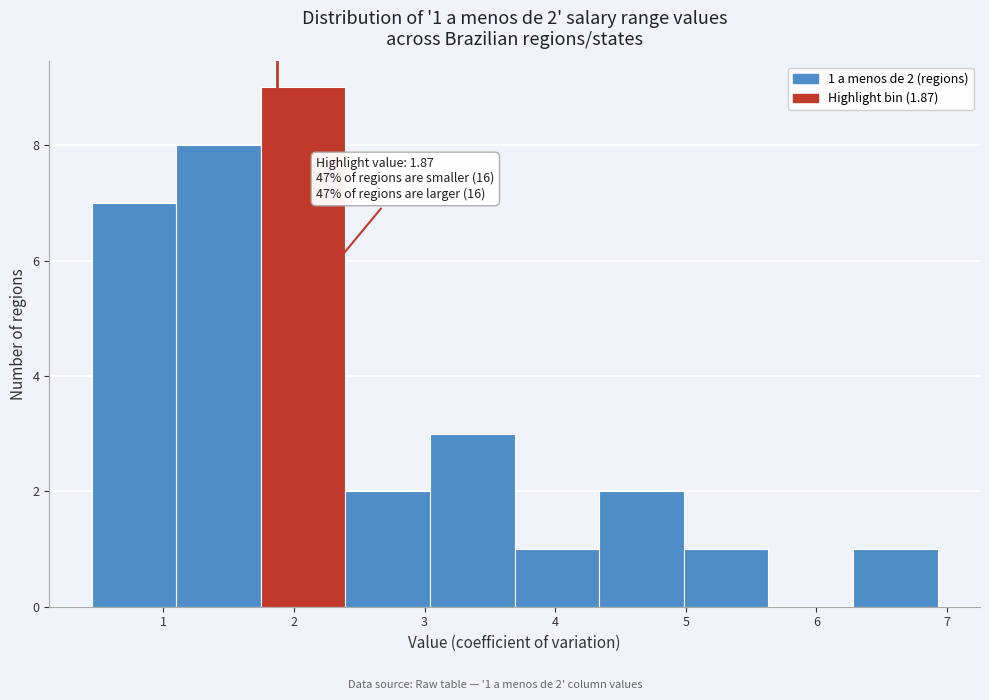

Which range on the x-axis has the tallest bar?

1.7 to 2.4